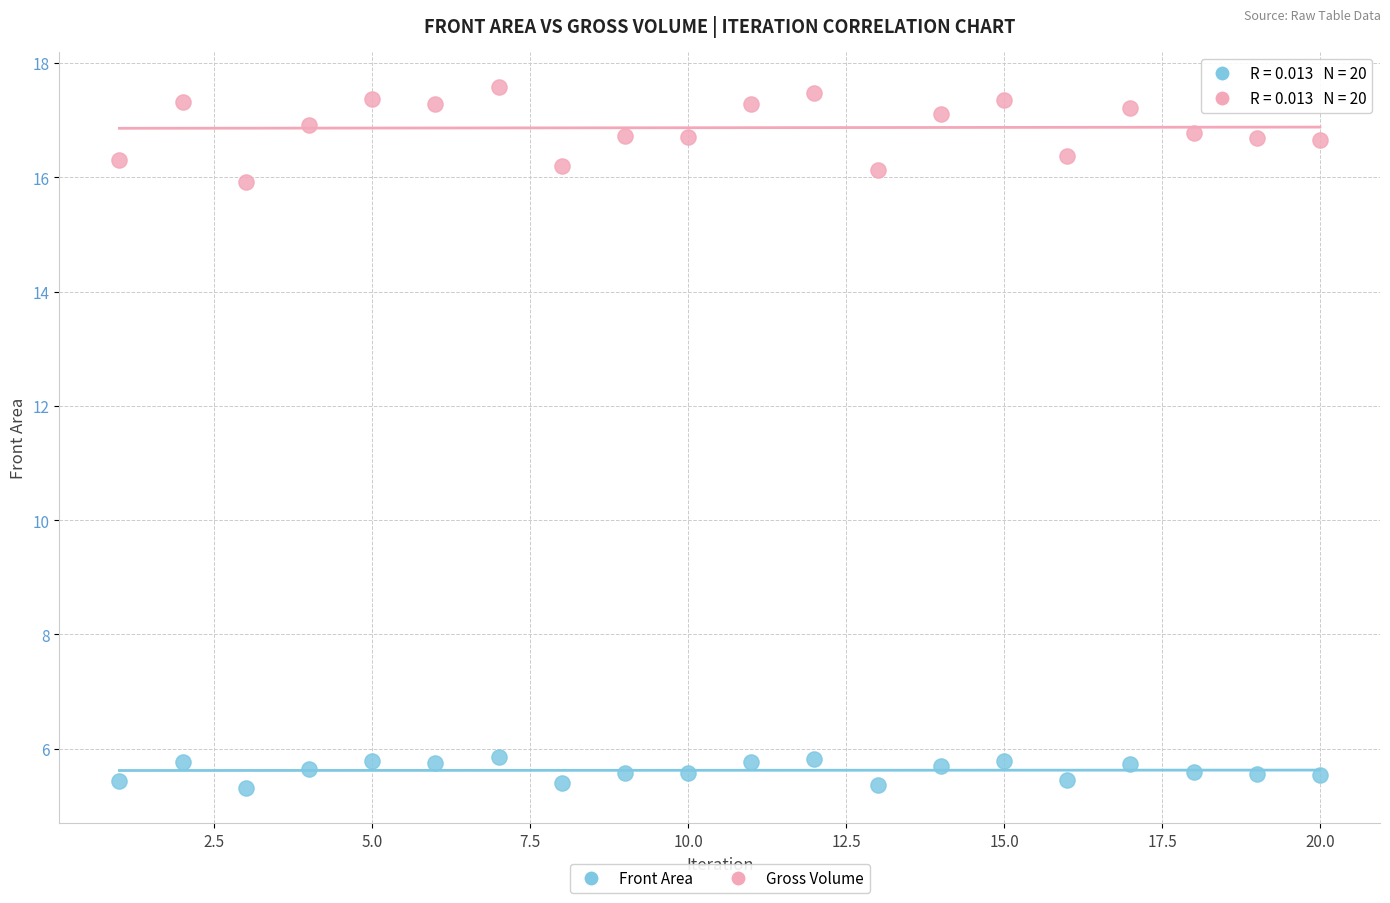

Across all data points, what is the range of X values (max minus min)?

19.0